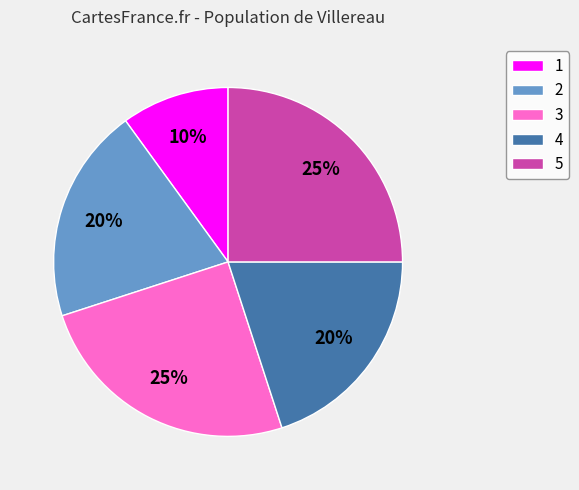

Does 2 account for over 50% of the chart?

No